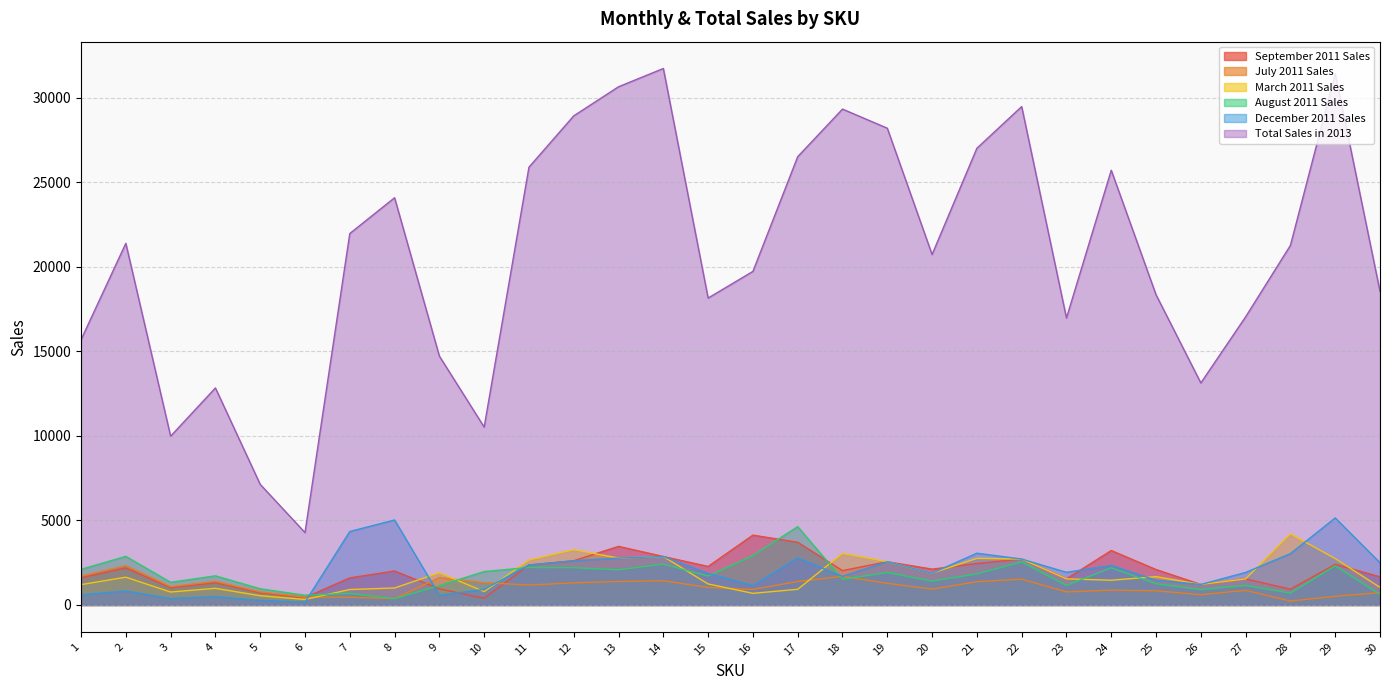

Which series has the largest total across all categories?

Total Sales in 2013